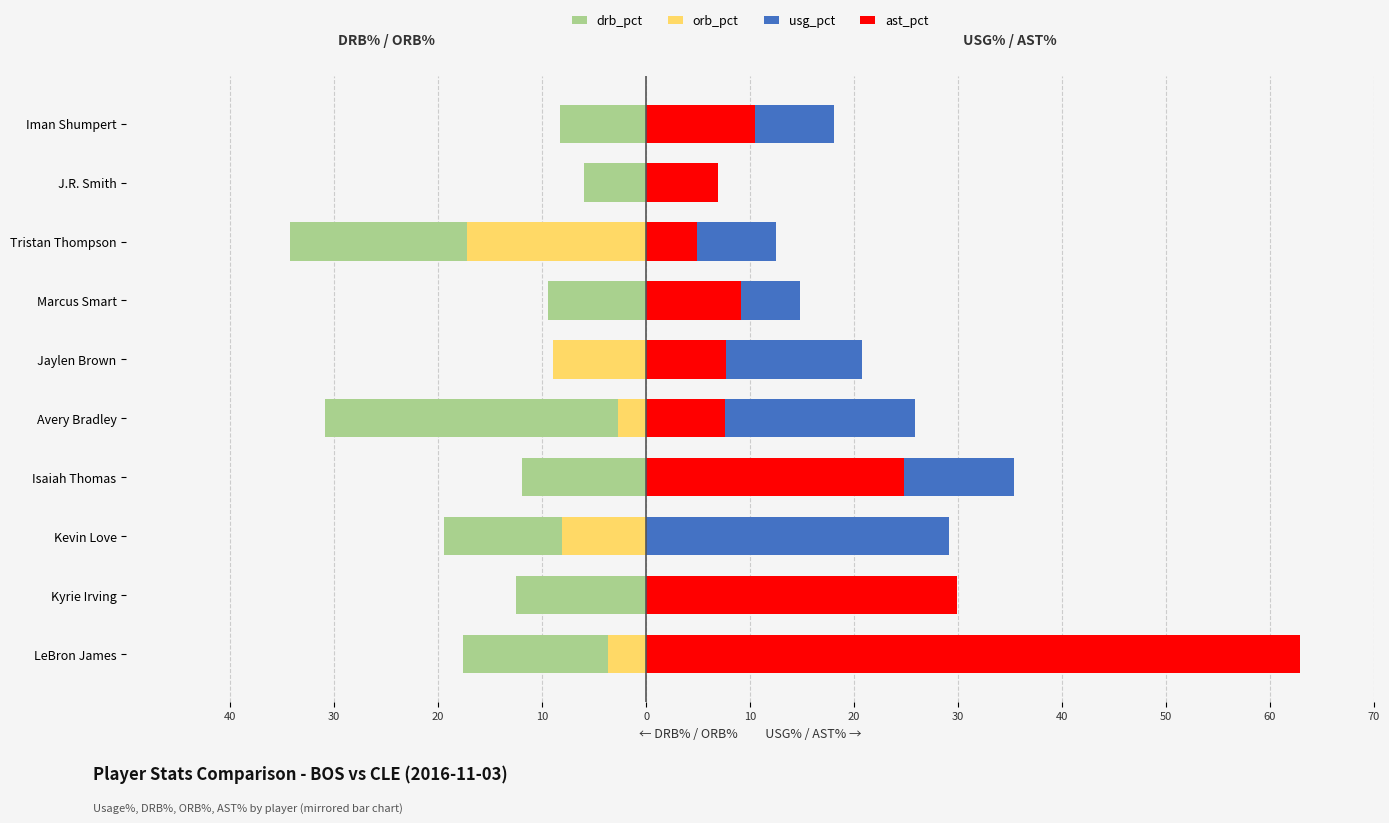

What is the minimum value shown in the chart?

-34.3